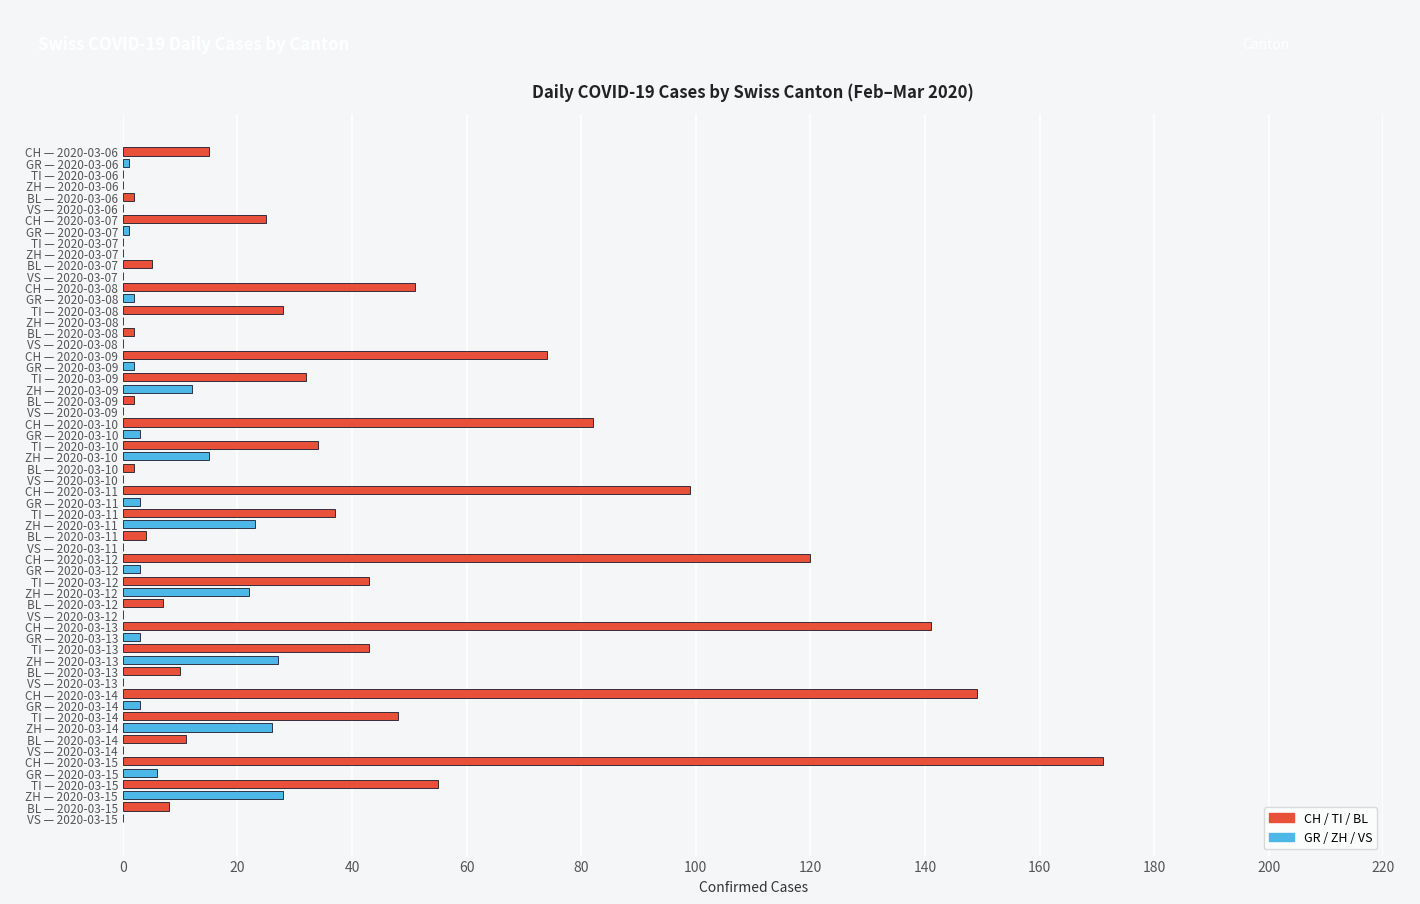

Which category has the highest value across all series?

CH — 2020-03-15